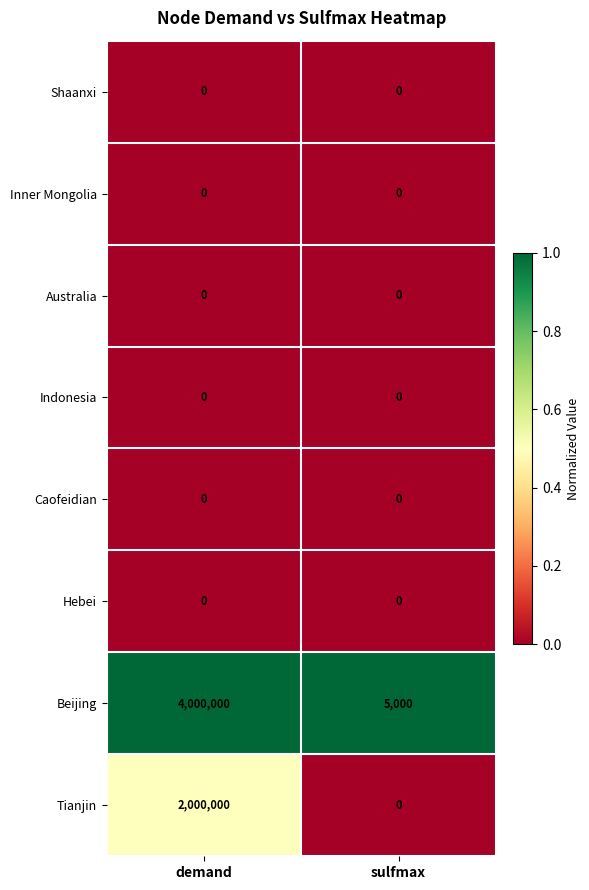

What is the total value across all series at sulfmax?

5000